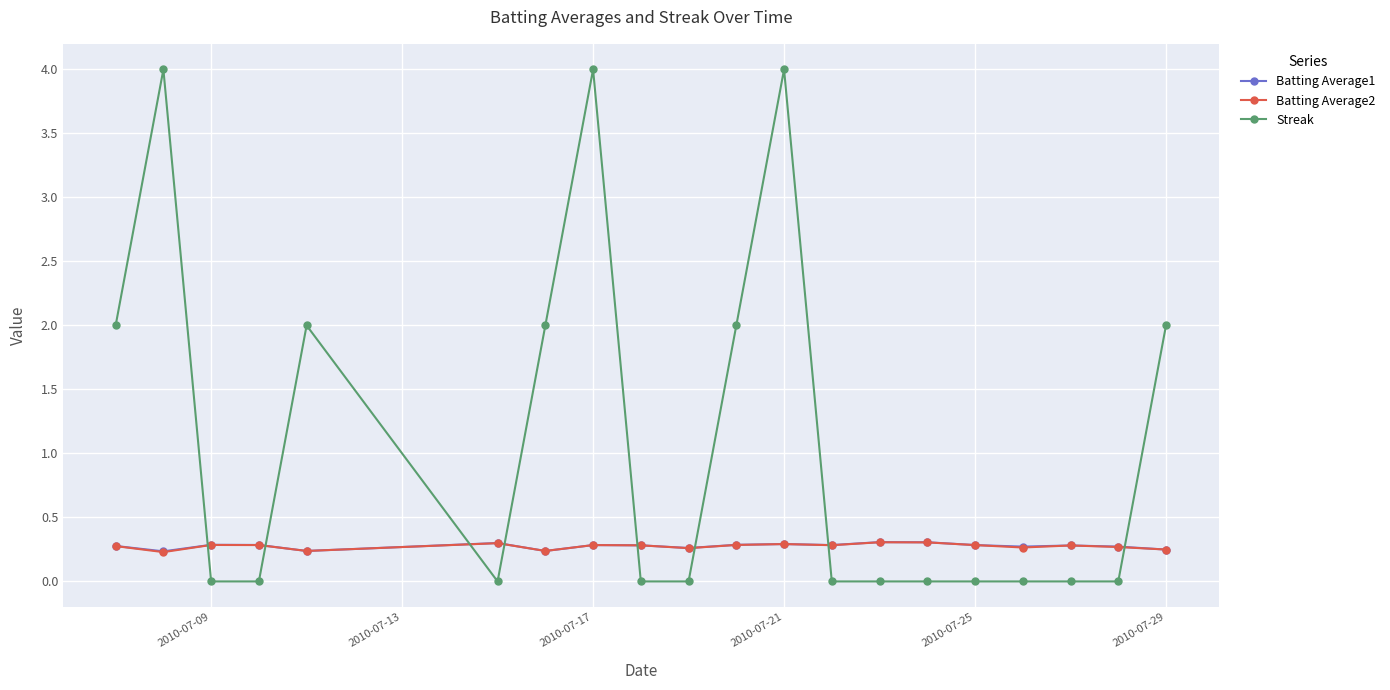

What is the highest value of the Batting Average2 series?

0.3